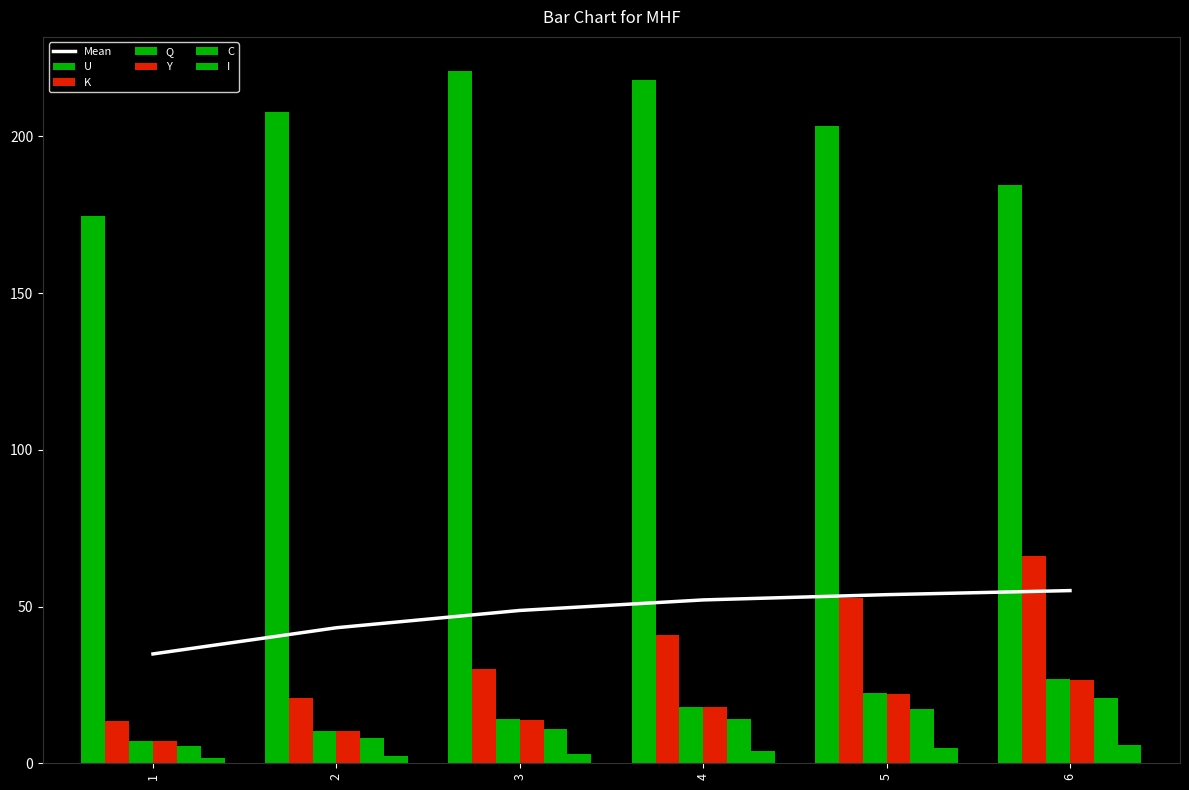

Reading left to right, list all the values displayed in this chart.

U: 1=174.6	2=207.9	3=220.7	4=217.9	5=203.4	6=184.5
K: 1=13.4	2=20.9	3=30.1	4=40.9	5=52.8	6=66.0
Q: 1=7.1	2=10.3	3=14.0	4=18.1	5=22.4	6=27.0
Y: 1=7.1	2=10.2	3=13.9	4=17.9	5=22.1	6=26.5
C: 1=5.5	2=7.9	3=10.8	4=14.0	5=17.3	6=20.8
I: 1=1.6	2=2.3	3=3.0	4=3.9	5=4.8	6=5.8